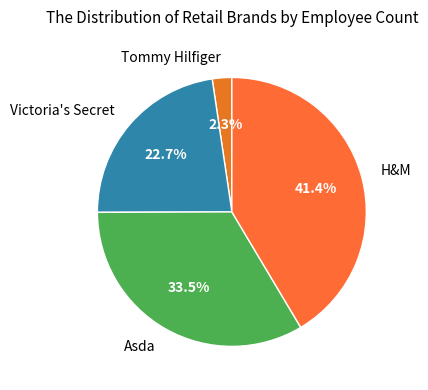

To the nearest percent, what is the combined percentage of Victoria's Secret and Asda?

56%